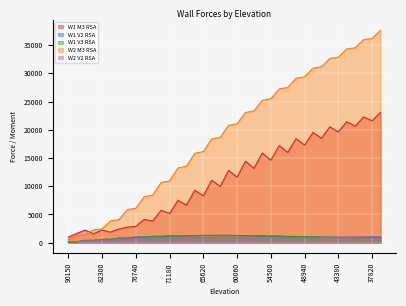

Which series has the widest spread of values?

W2 M3 RSA